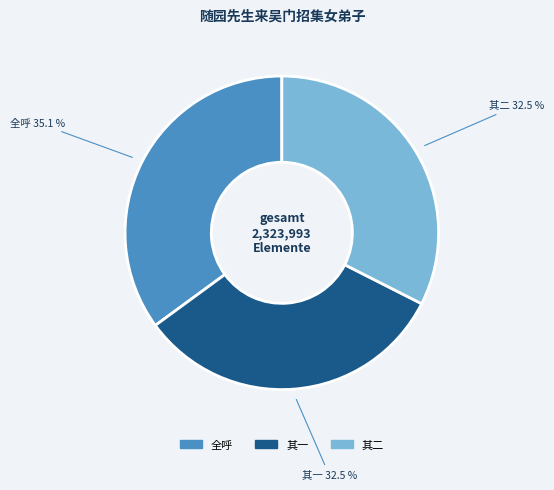

Which category has the biggest portion of the pie?

全呼